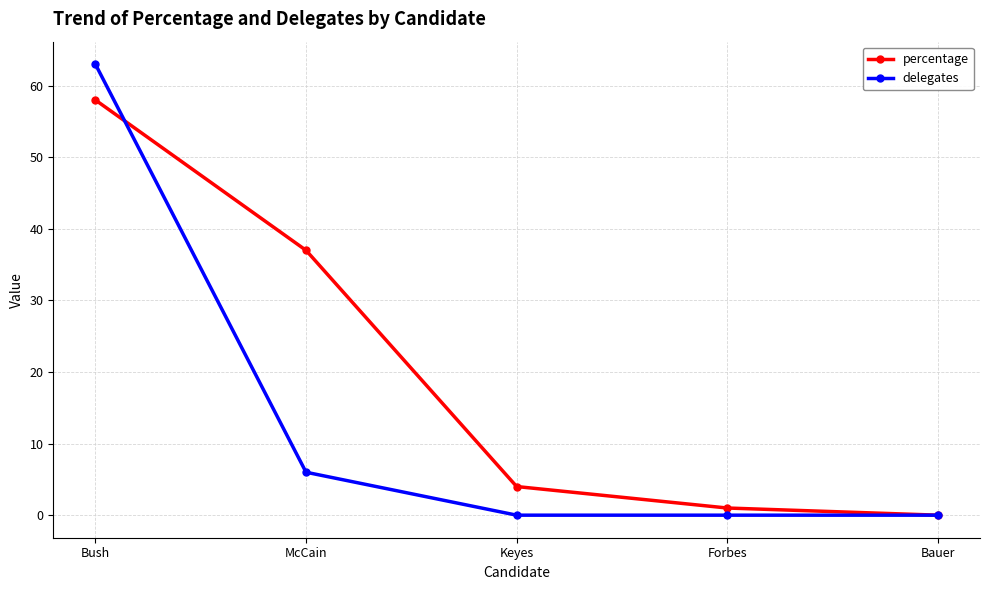

What is the maximum value shown in the chart?

63